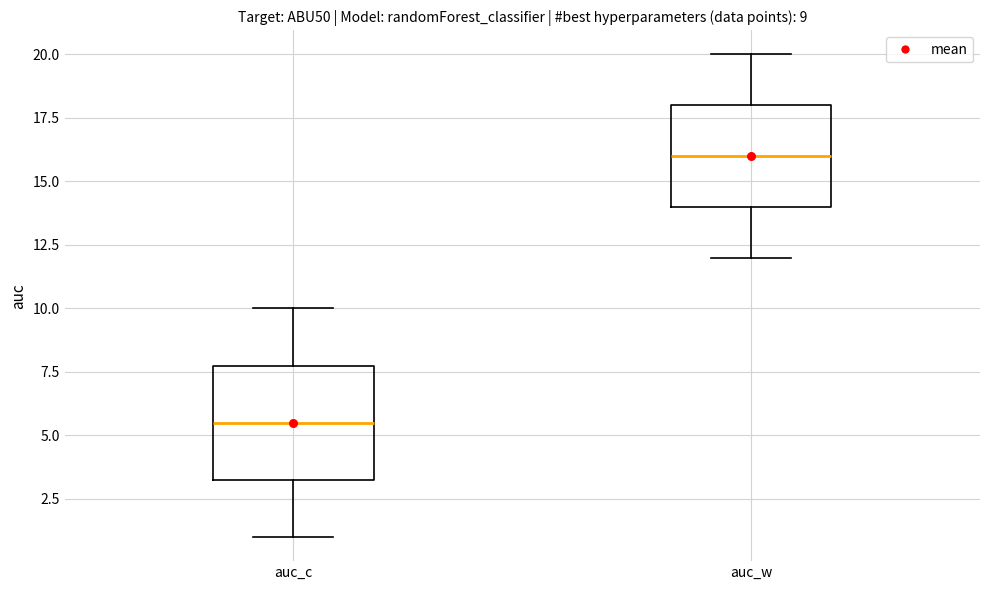

Comparing the boxes themselves (not the whiskers), which one is the tallest?

auc_c